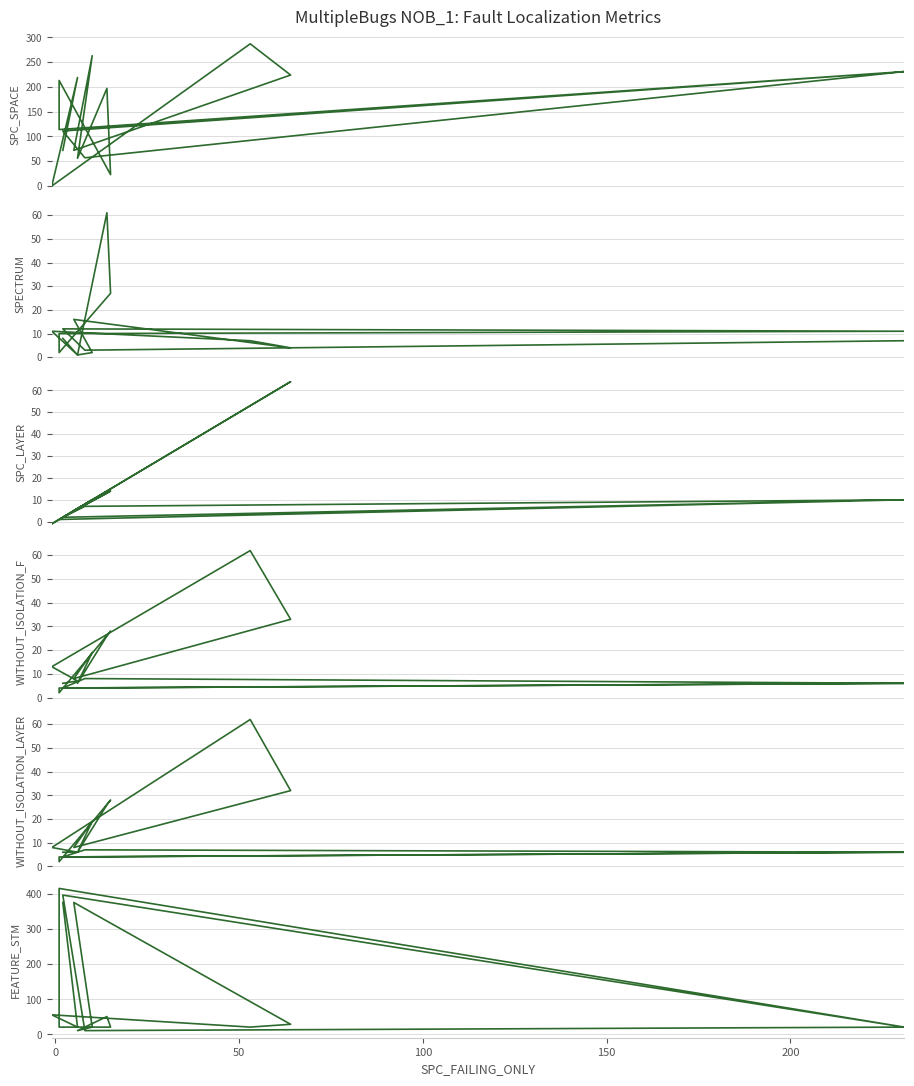

How many interior local peaks does the SPECTRUM series have?

4